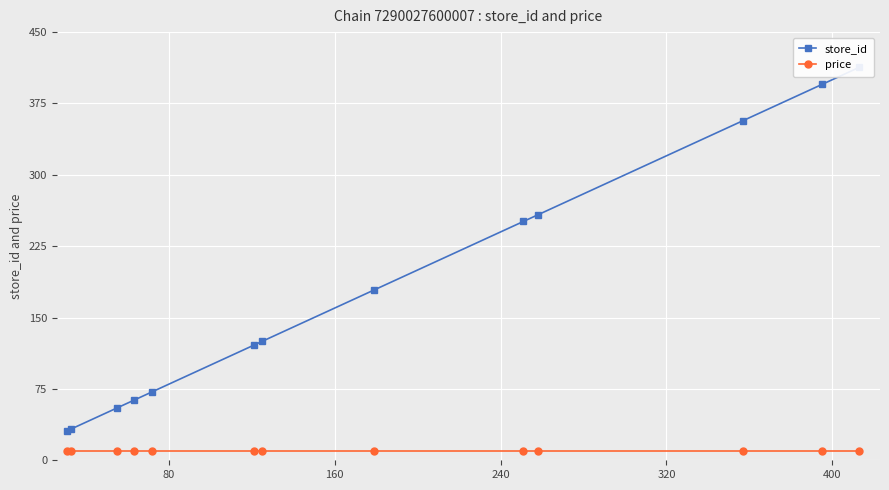

The value of price at 0 is 14.0. True or false?

False